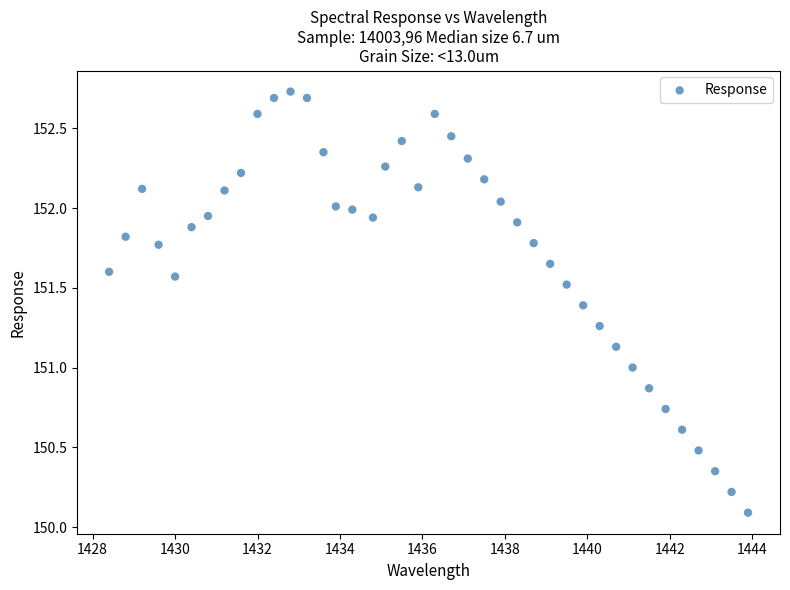

What is the range of X values (max minus min)?

15.5